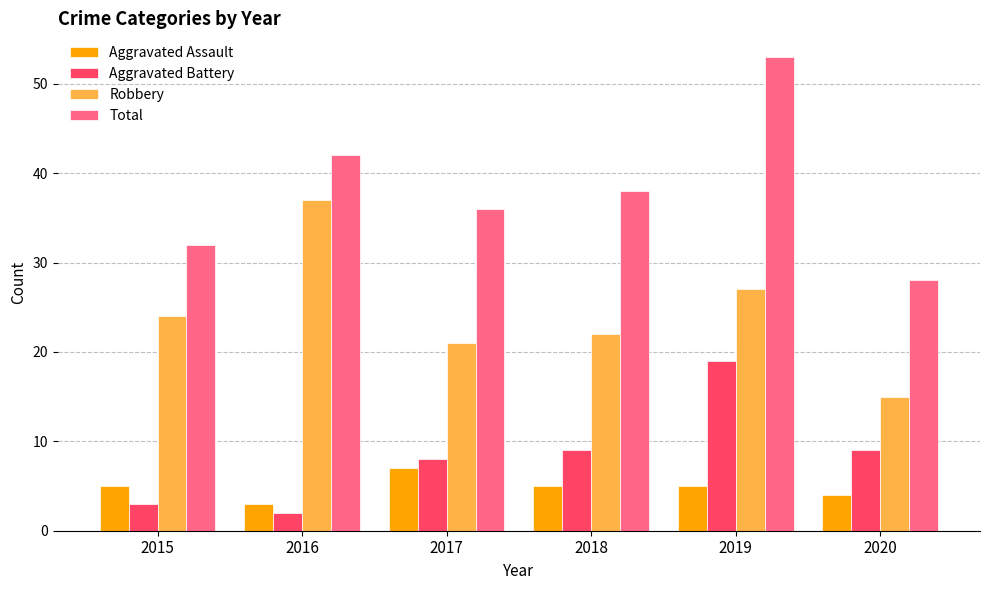

Reading left to right, what are all the values shown in this chart?

Aggravated Assault: 2015=5	2016=3	2017=7	2018=5	2019=5	2020=4
Aggravated Battery: 2015=3	2016=2	2017=8	2018=9	2019=19	2020=9
Robbery: 2015=24	2016=37	2017=21	2018=22	2019=27	2020=15
Total: 2015=32	2016=42	2017=36	2018=38	2019=53	2020=28